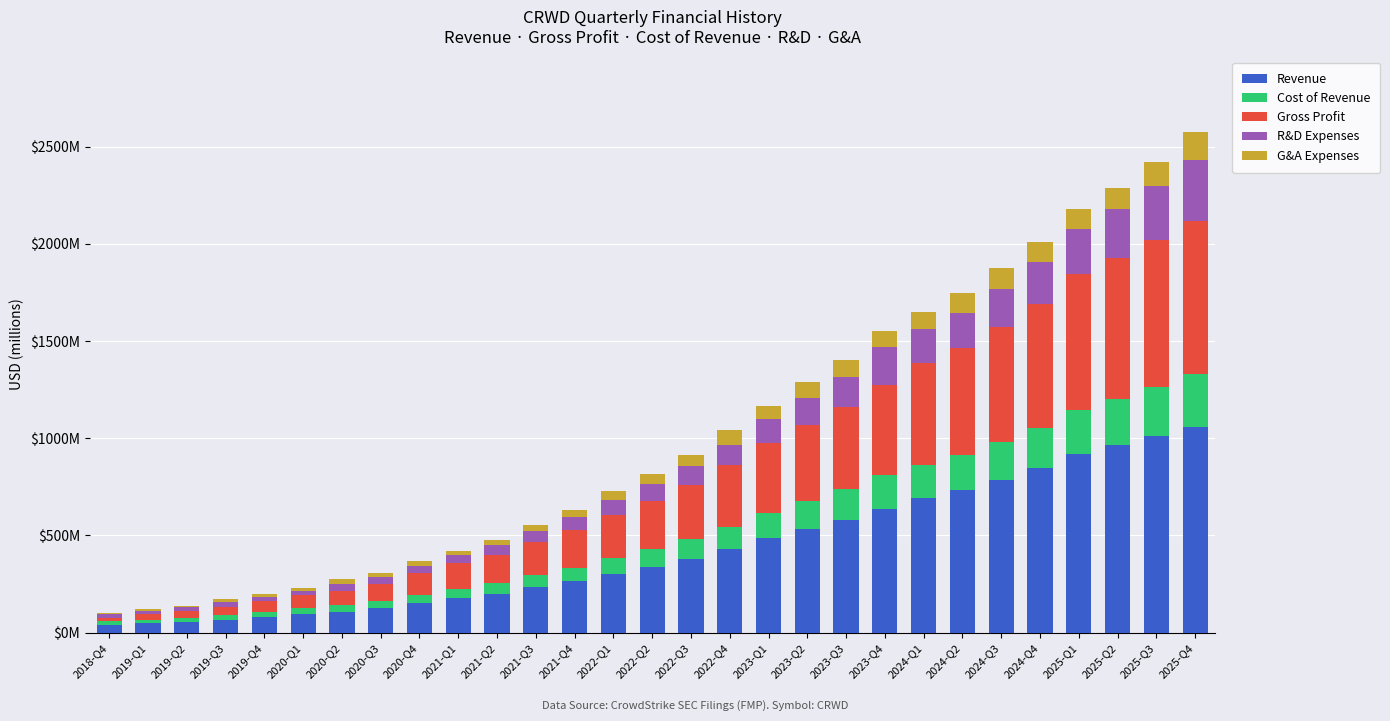

Does the chart contain stacked bars?

Yes